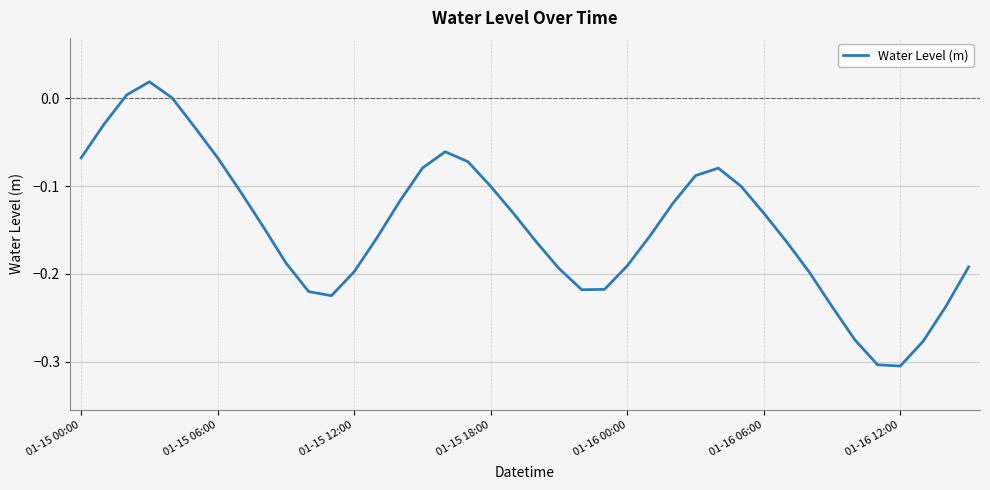

Does the chart display data point markers on the line(s)?

No